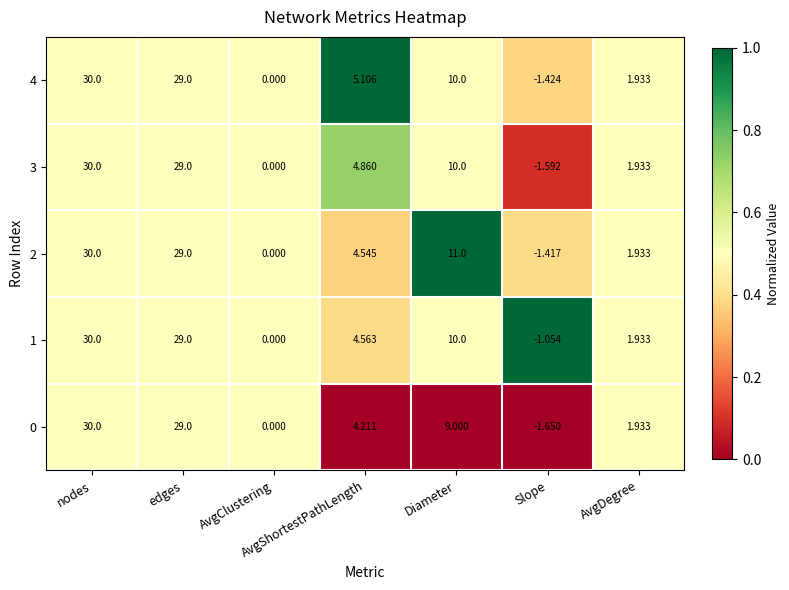

Rank the categories by 1 value from lowest to highest.

Slope, AvgClustering, AvgDegree, AvgShortestPathLength, Diameter, edges, nodes